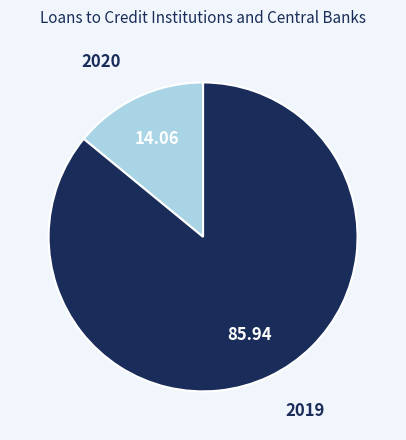

Is there a majority slice in this chart?

Yes